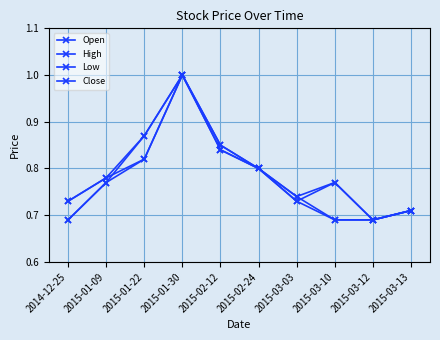

List the series in order of their peak value, lowest first.

Open, High, Low, Close